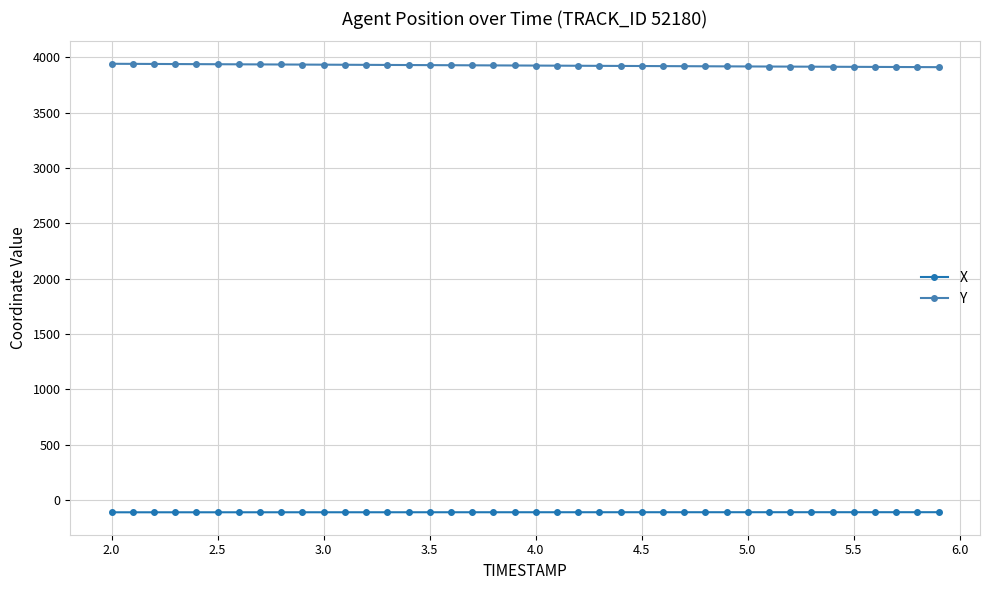

List the series in order of their overall mean, highest first.

Y, X